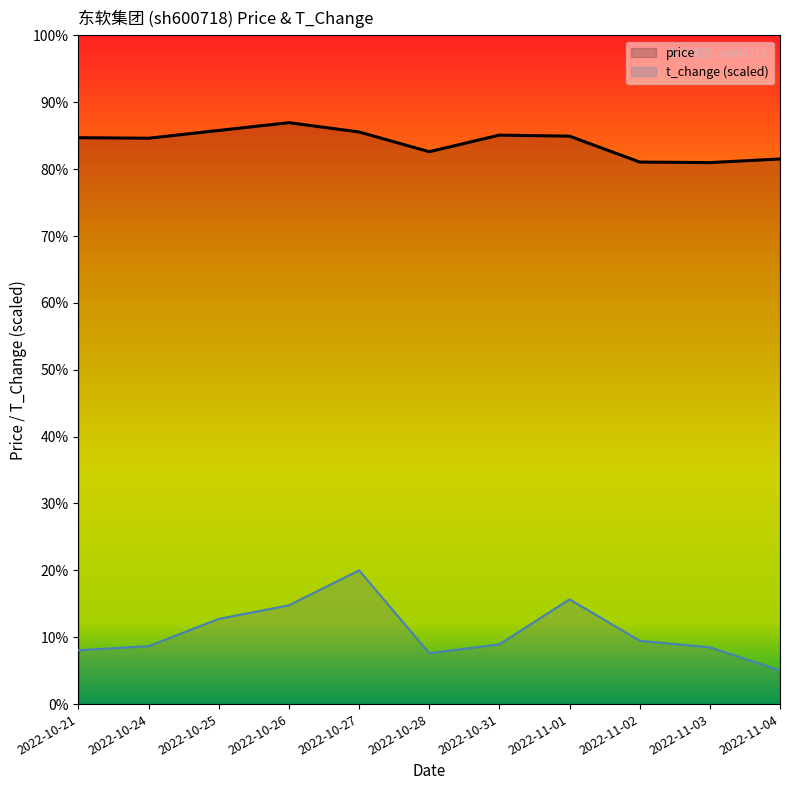

At 2022-10-25, list the series in order from largest to smallest.

price, t_change (scaled)